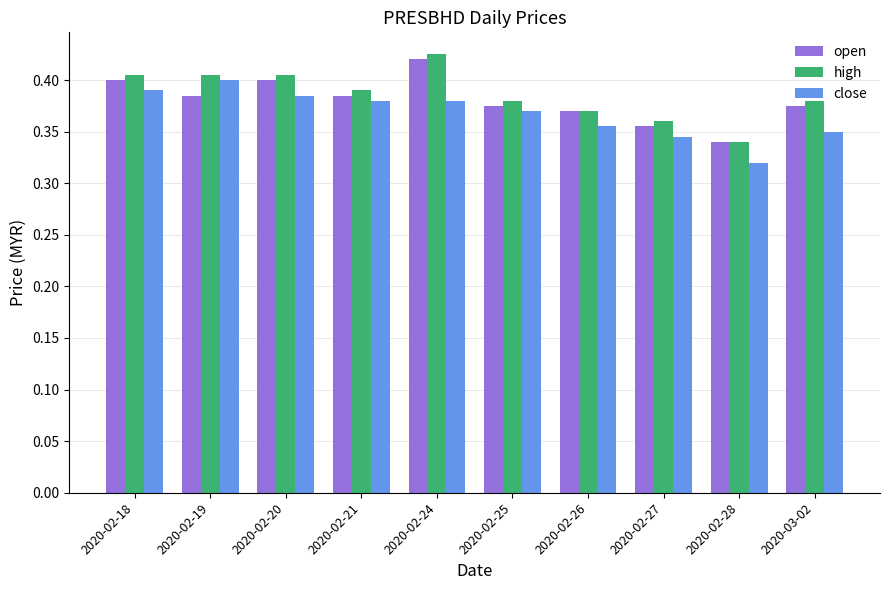

Is the value of high at 2020-02-18 greater than the value of close at 2020-02-25?

Yes